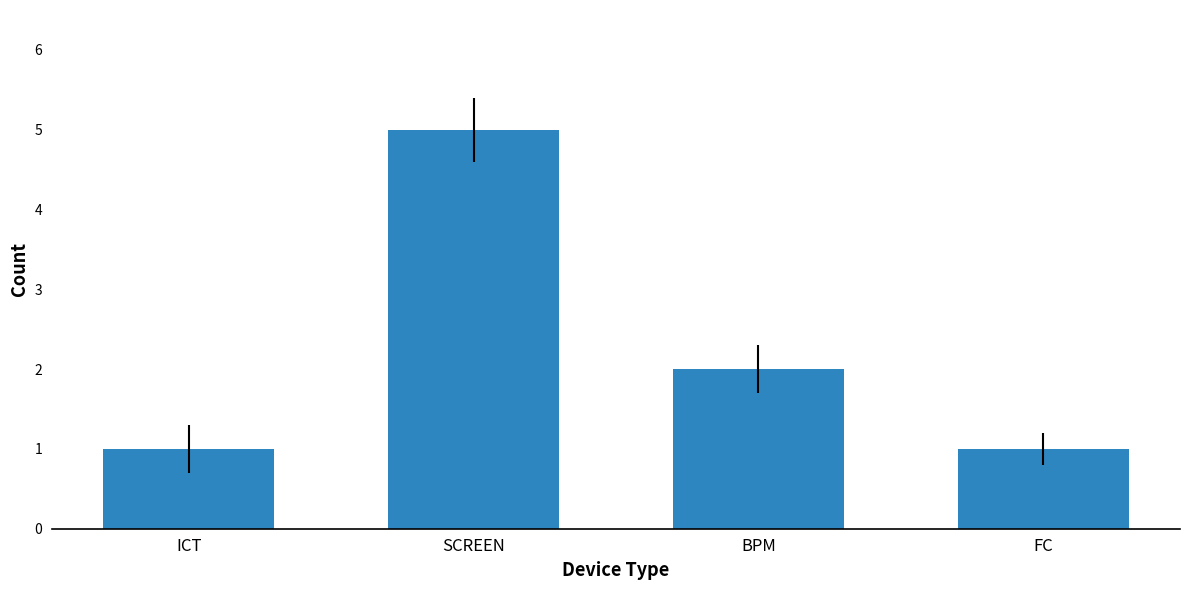

What is the greatest value displayed?

5